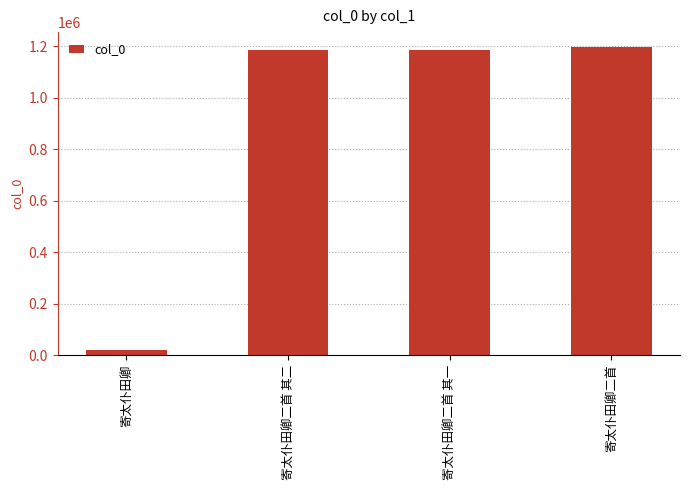

Which has a higher value, 寄太仆田卿二首 其二 or 寄太仆田卿?

寄太仆田卿二首 其二